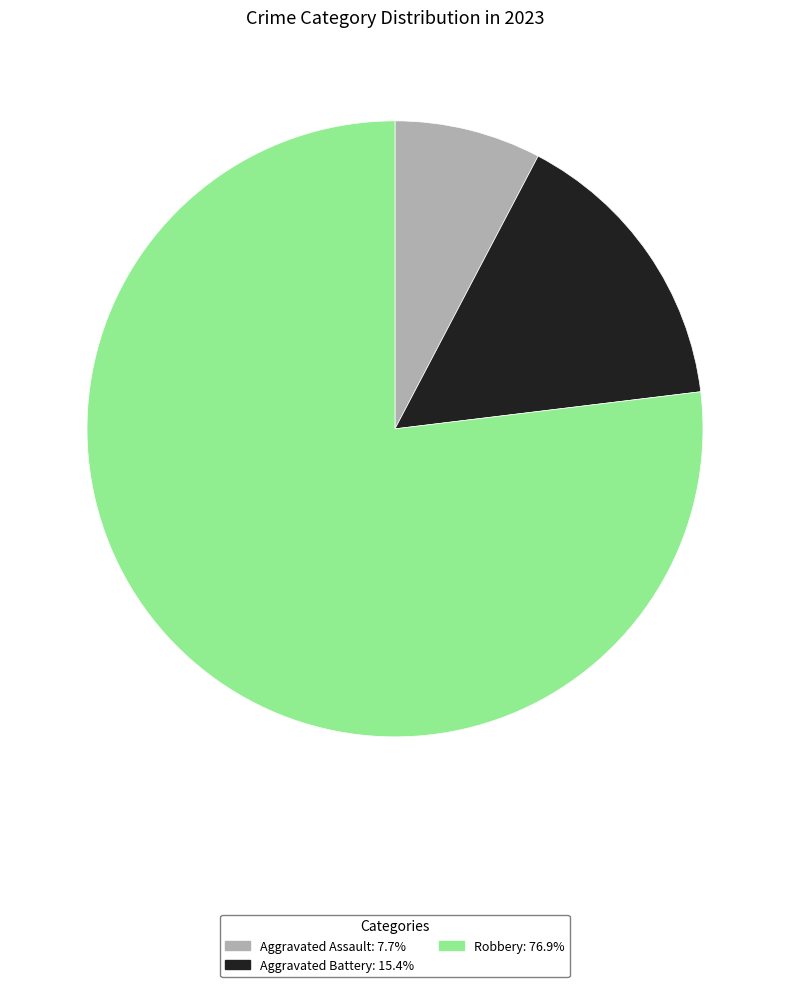

Is there a majority slice in this chart?

Yes